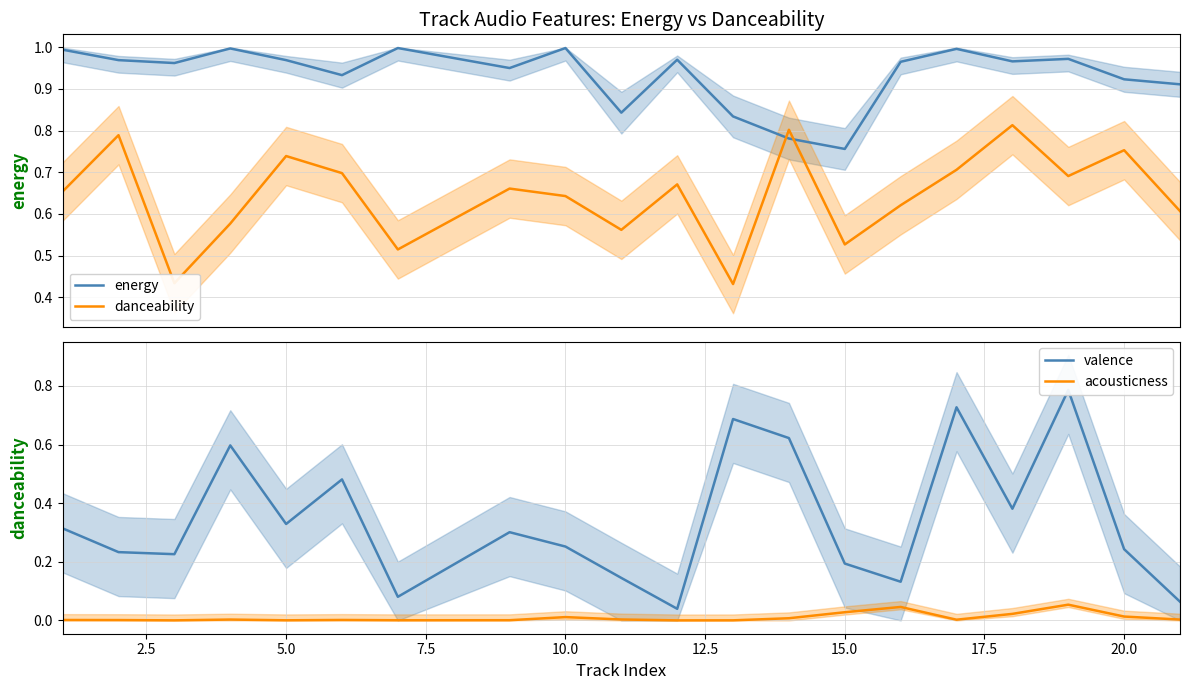

True or false: acousticness has more than 2 interior local peaks.

True